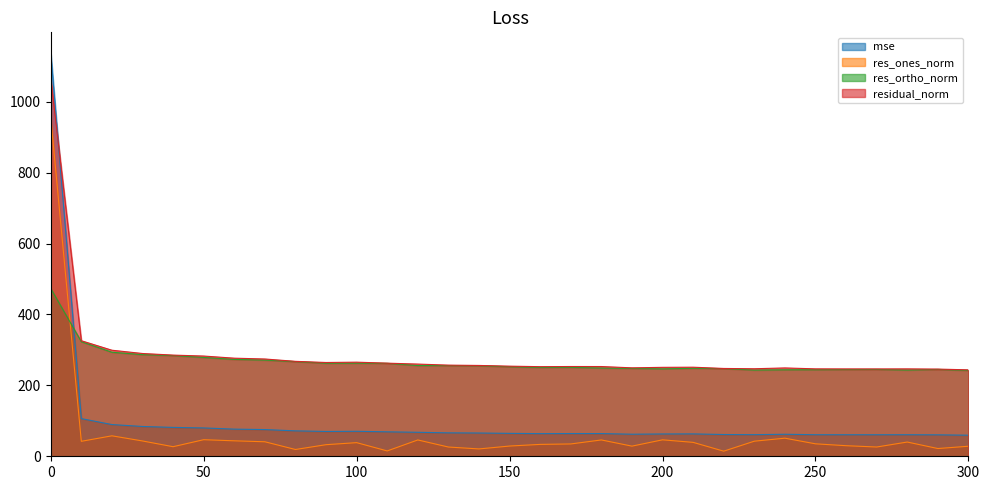

What is the average value of the mse series?

103.4